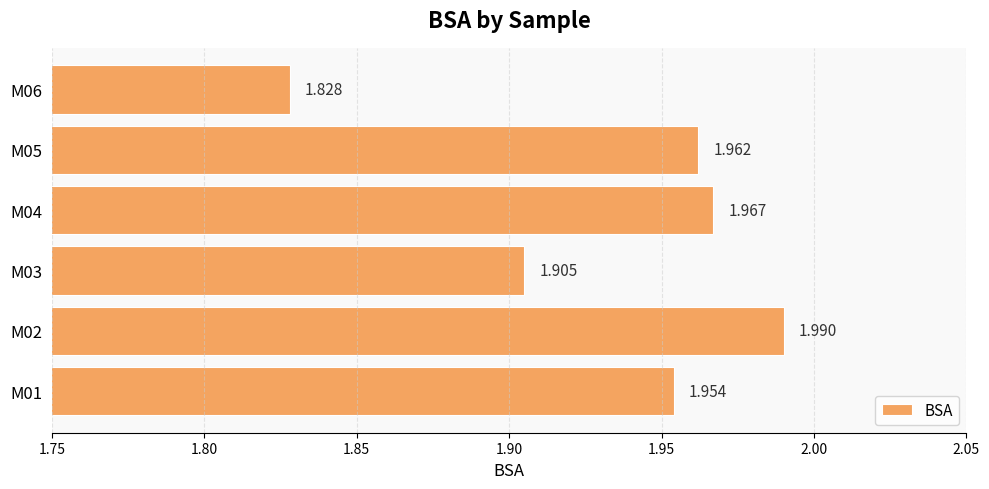

Count the number of categories in the chart.

6